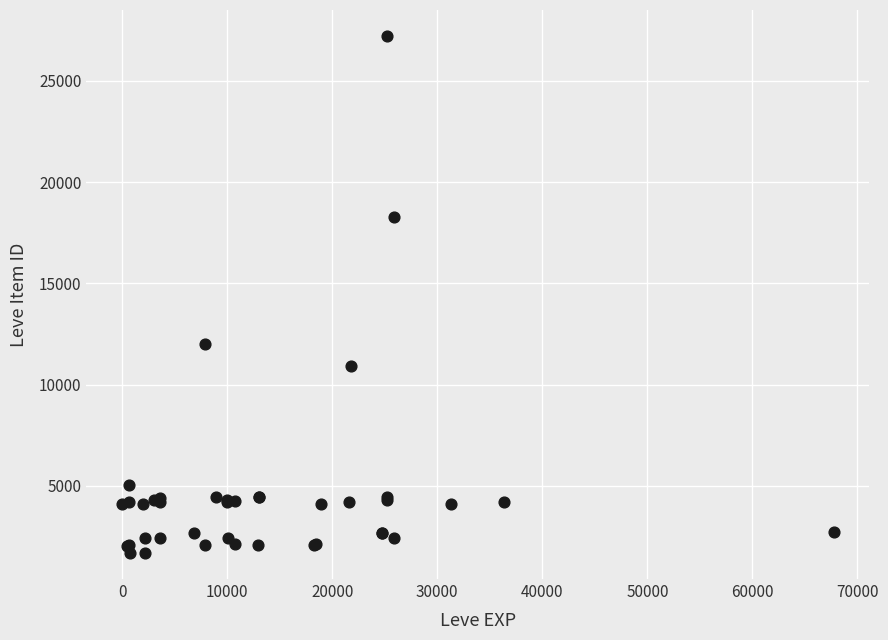

What Y value in the scatter plot is closest to 14448?

12018